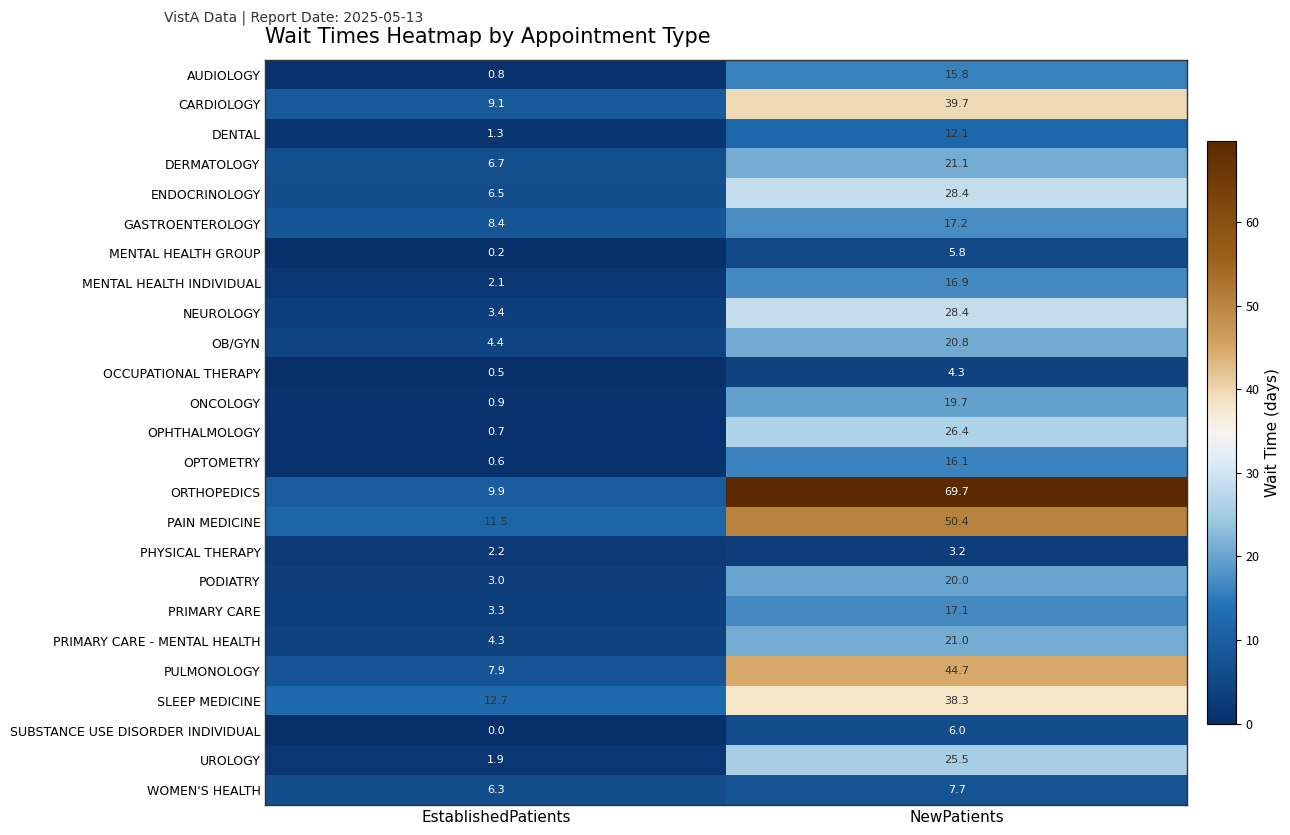

The value of MENTAL HEALTH INDIVIDUAL at EstablishedPatients is 2.1. True or false?

True